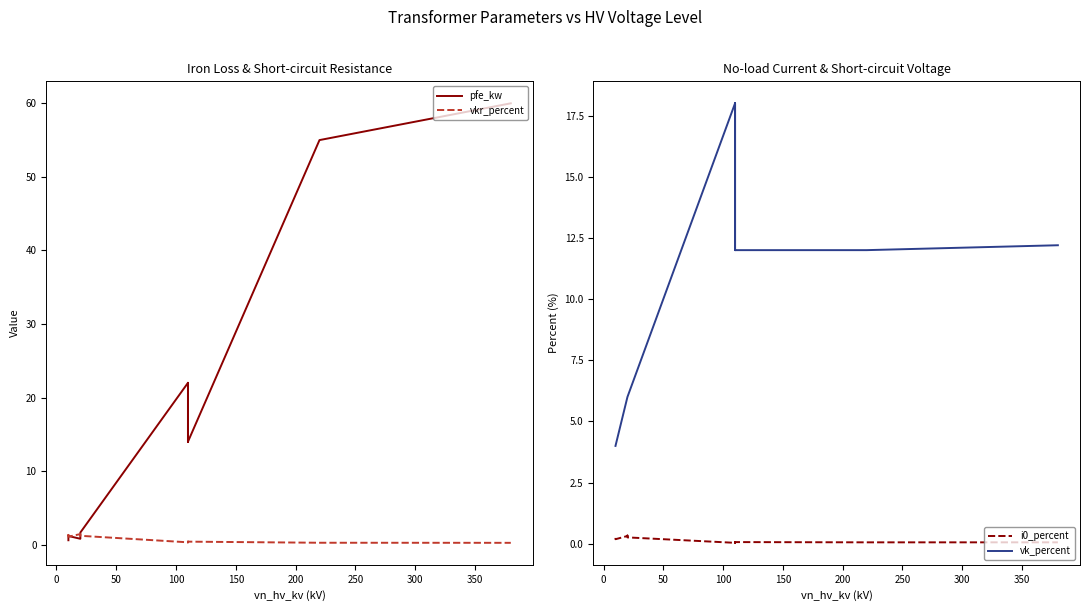

What is the greatest value displayed?

60.0